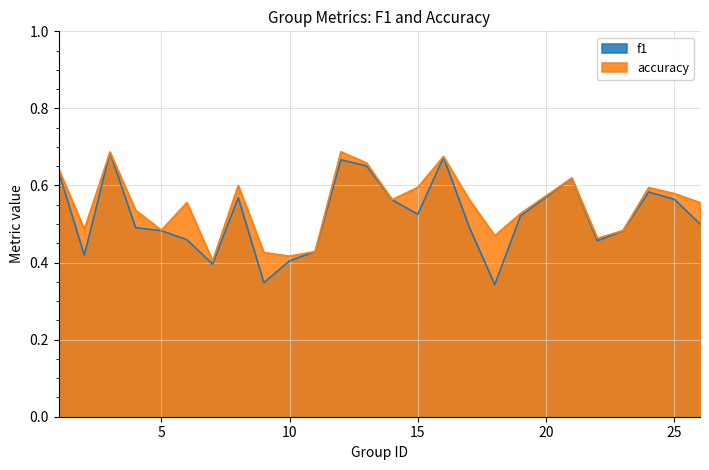

True or false: accuracy has more than 2 points higher than both neighbors.

True